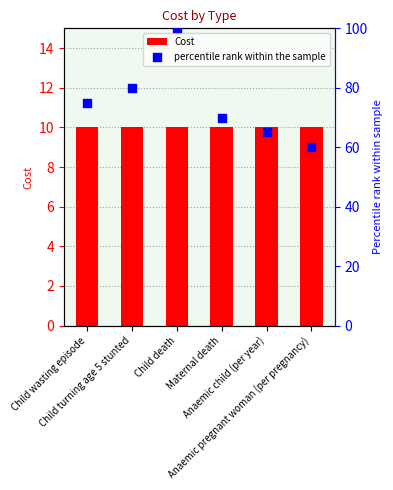

Is the value of Cost at Anaemic pregnant woman (per pregnancy) greater than the value of percentile rank within the sample at Child turning age 5 stunted?

No